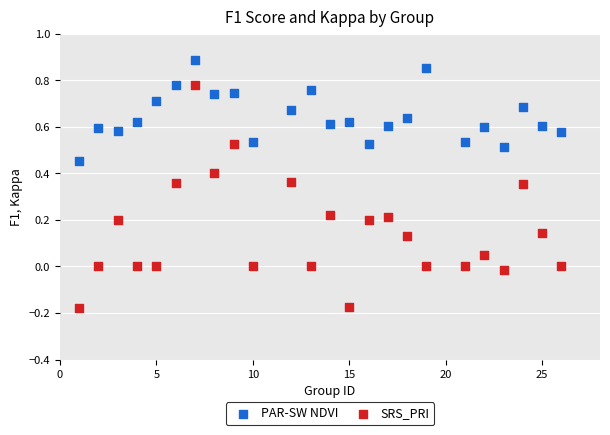

Which series reaches the maximum Y coordinate?

PAR-SW NDVI